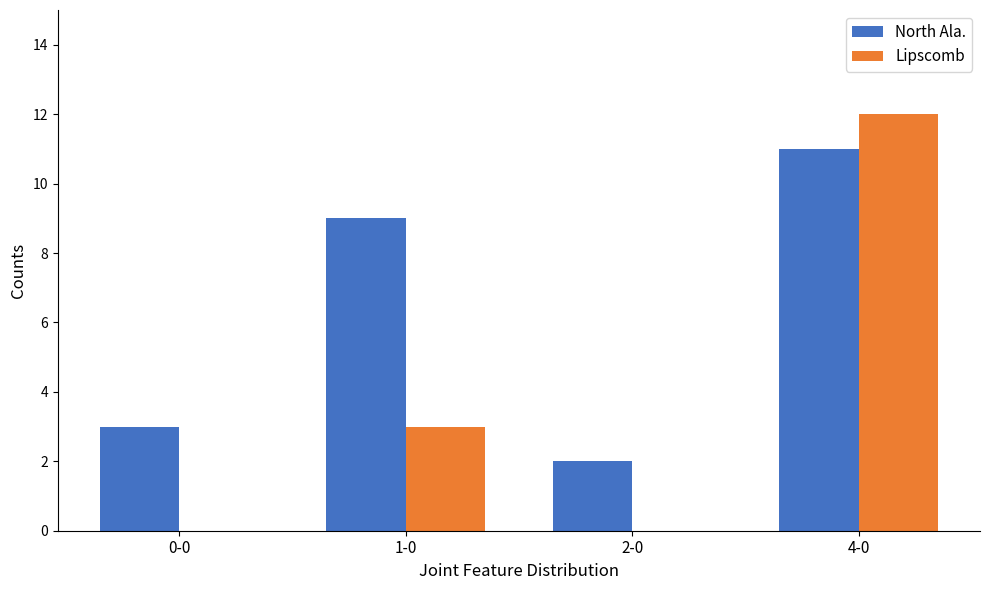

At which category is the sum across all series the highest?

4-0